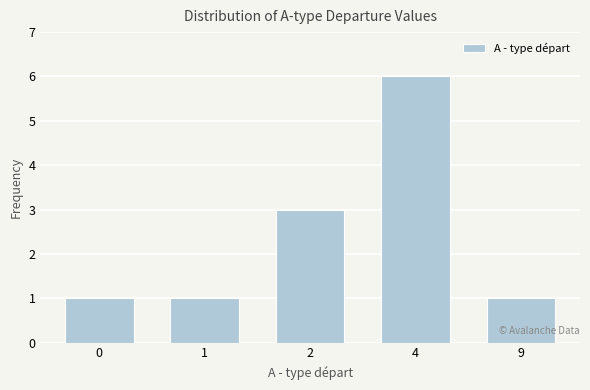

Reading left to right, extract all data points from this chart.

1	1	3	6	1